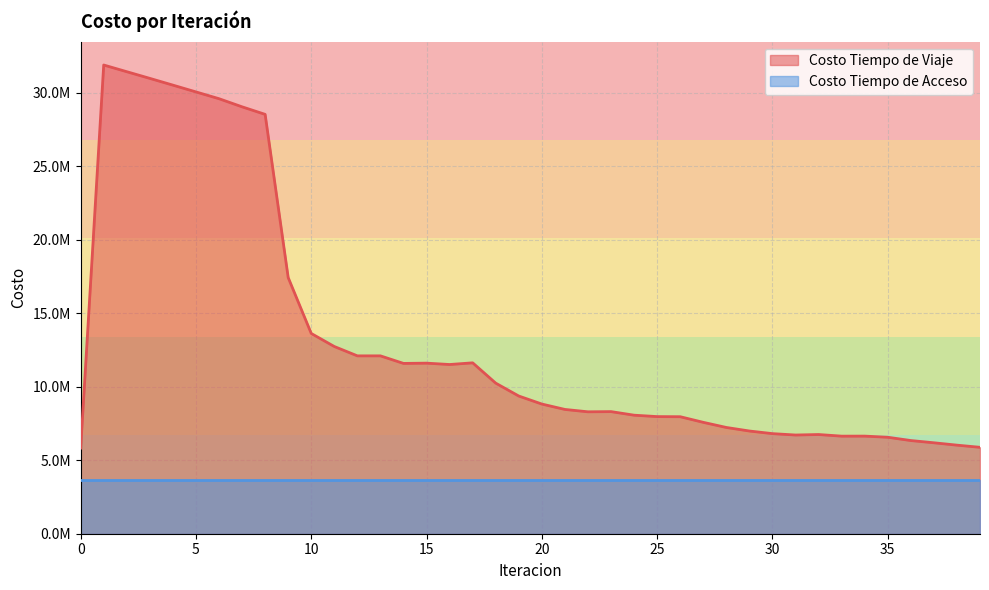

What is the difference between the maximum and second lowest values?

26001624.4